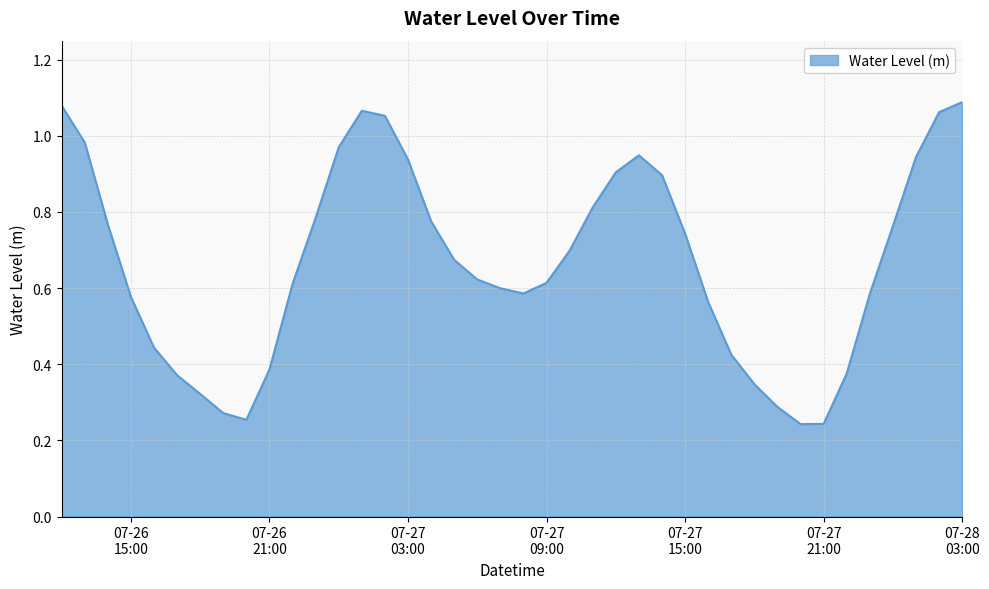

At which category does the chart reach its peak across all series?

07-28 03:00